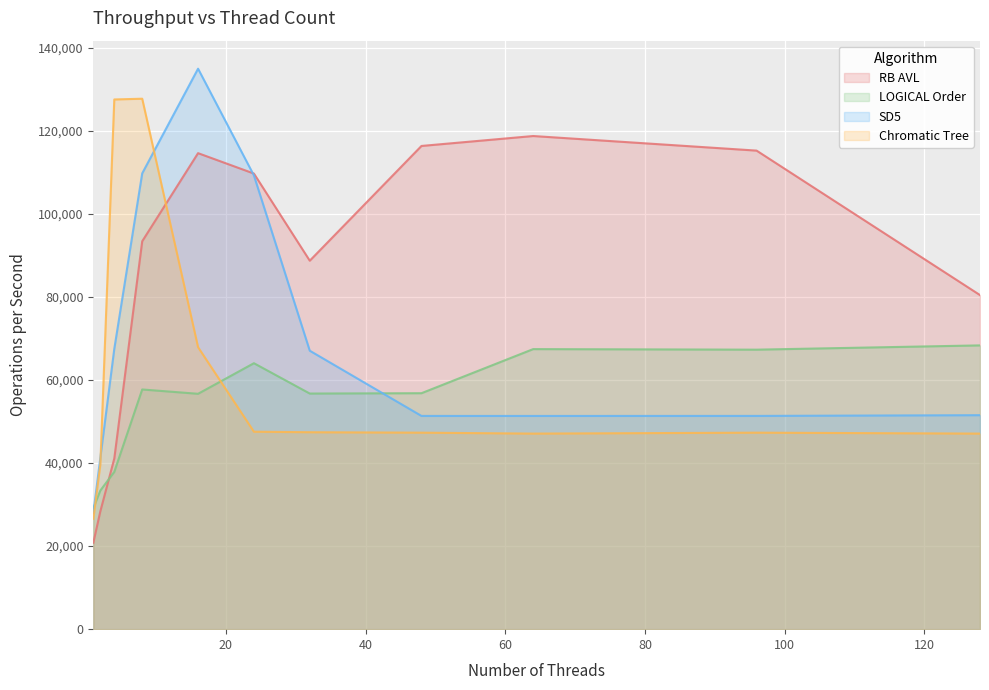

Which series ends up on top after the final intersection of LOGICAL Order and RB AVL?

RB AVL